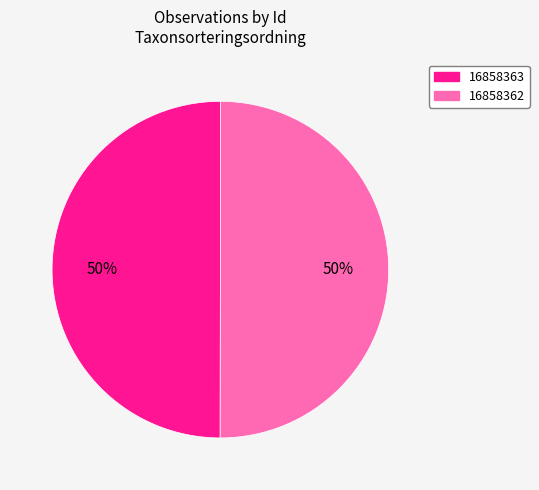

To the nearest percent, what portion does 16858362 represent?

50%